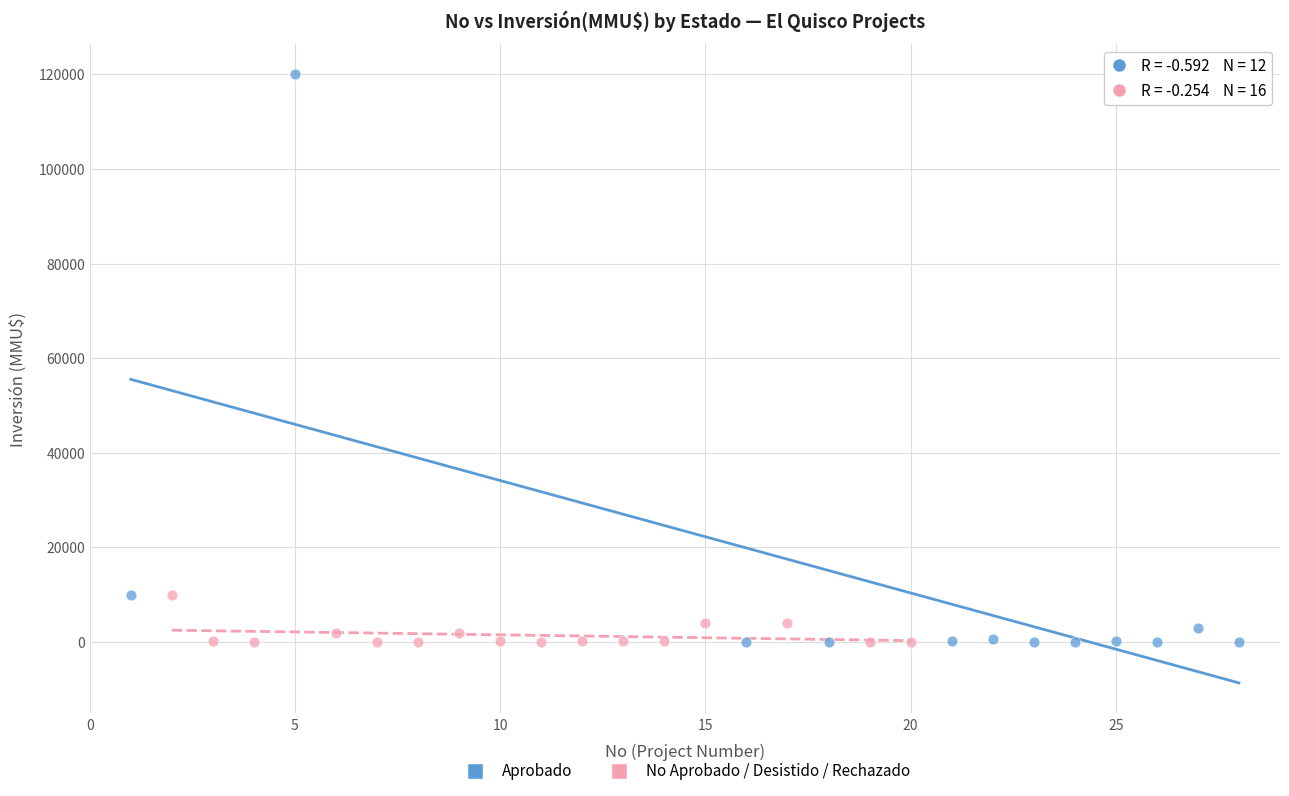

Which series contains the highest Y value?

Aprobado